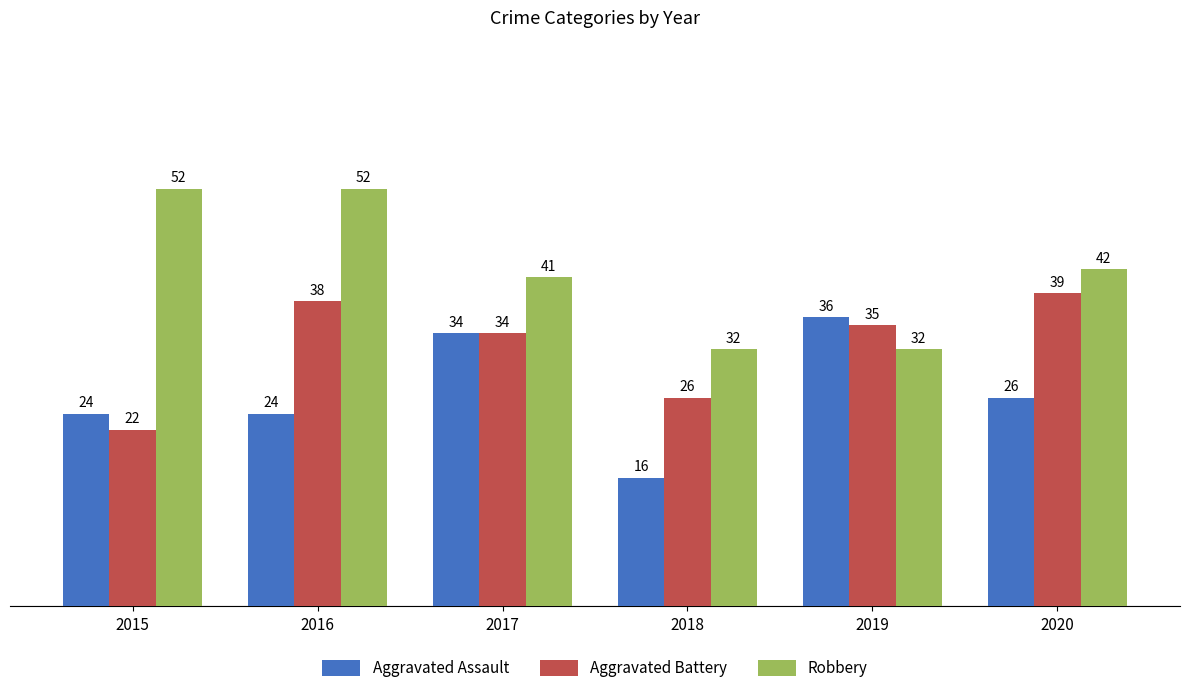

Reading left to right, extract all data points from this chart.

Aggravated Assault: 24	24	34	16	36	26
Aggravated Battery: 22	38	34	26	35	39
Robbery: 52	52	41	32	32	42